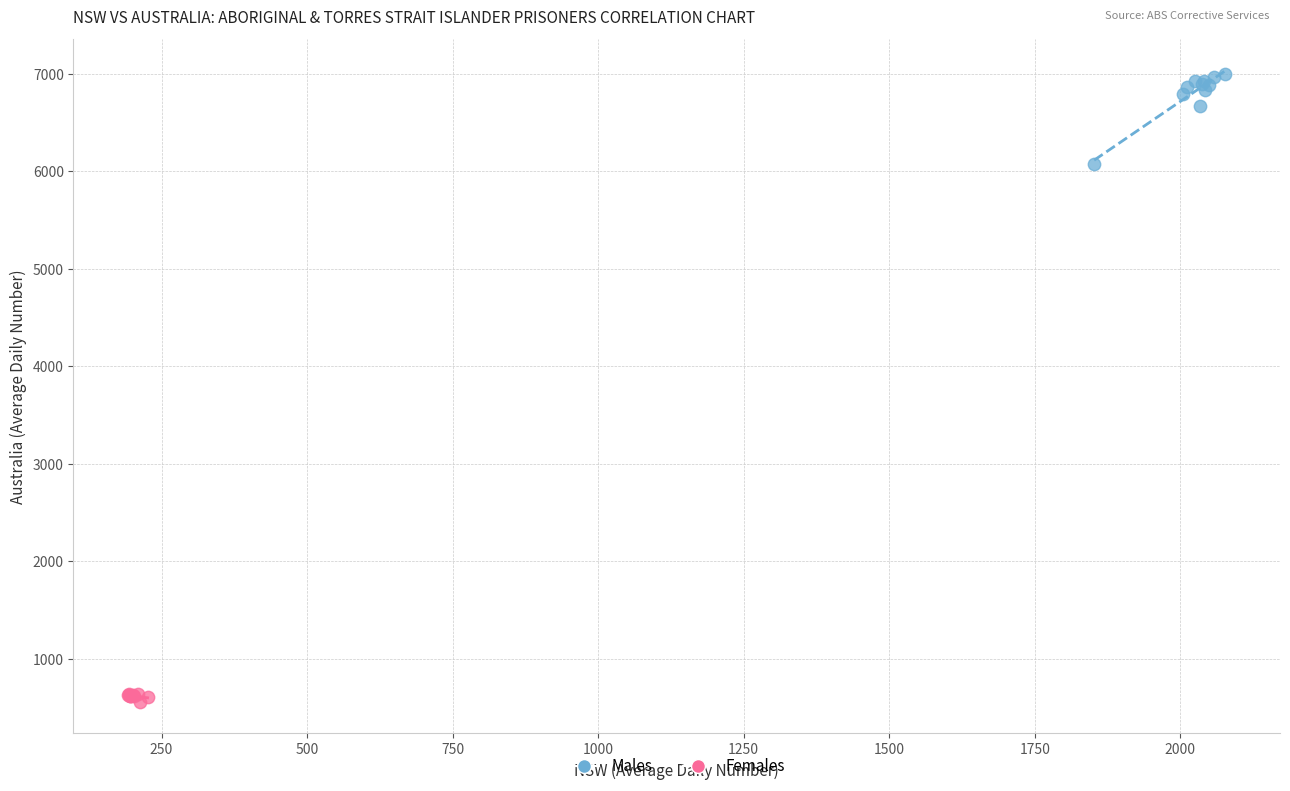

Which series contains the lowest Y value?

Females